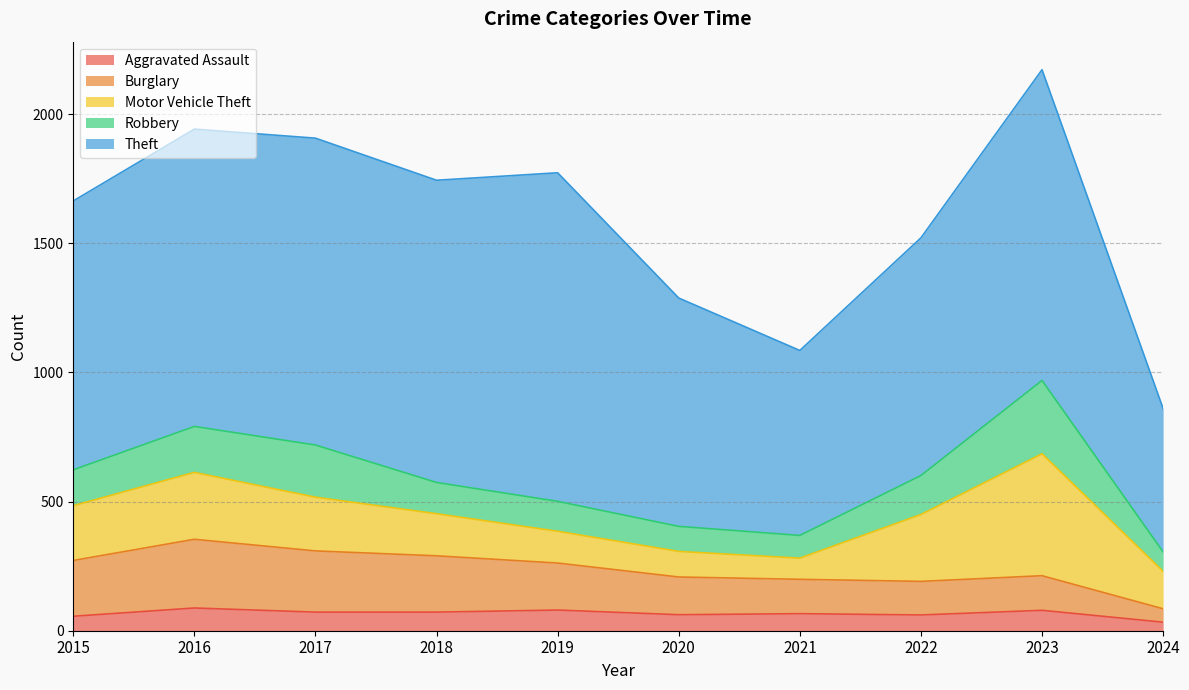

What is the value of the Motor Vehicle Theft point at the 1st from the left?

212